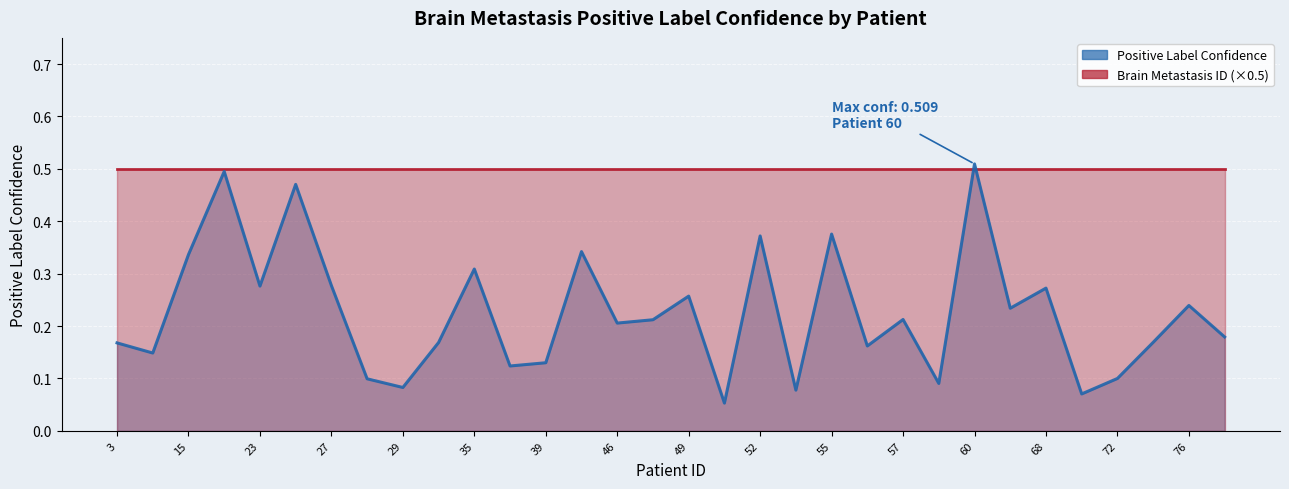

What is the lowest value of the Brain Metastasis ID (×0.5) series?

0.5